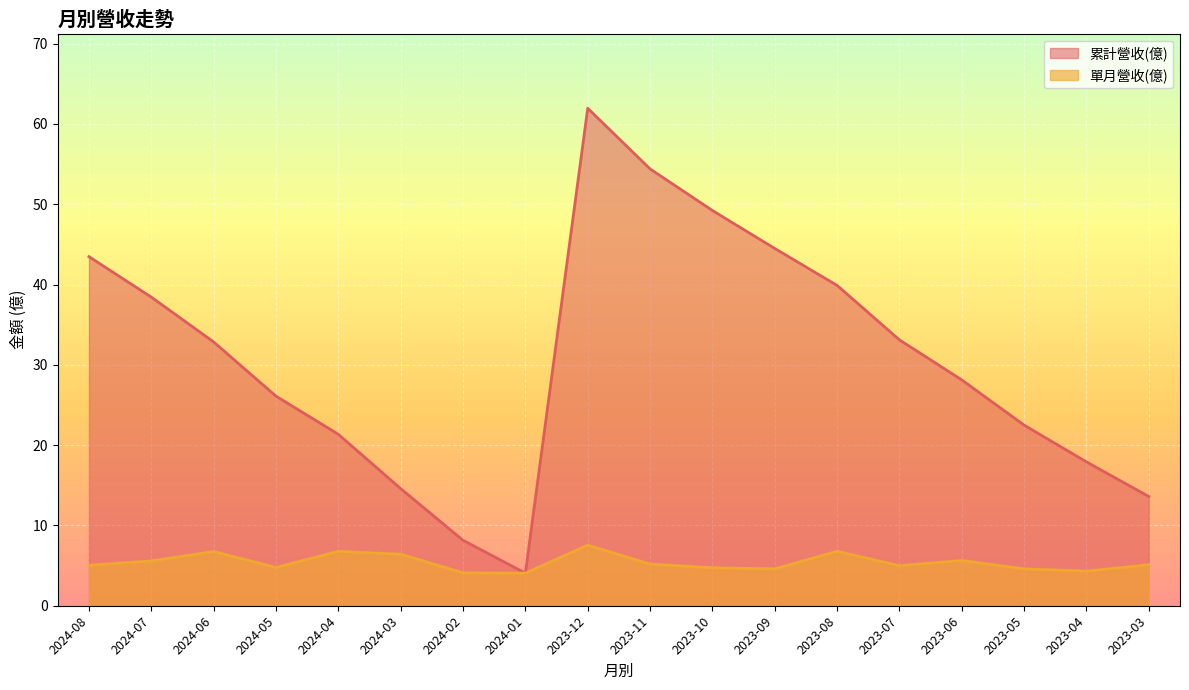

Is it true that 累計營收(億) equals 28.1 at 2023-06?

True